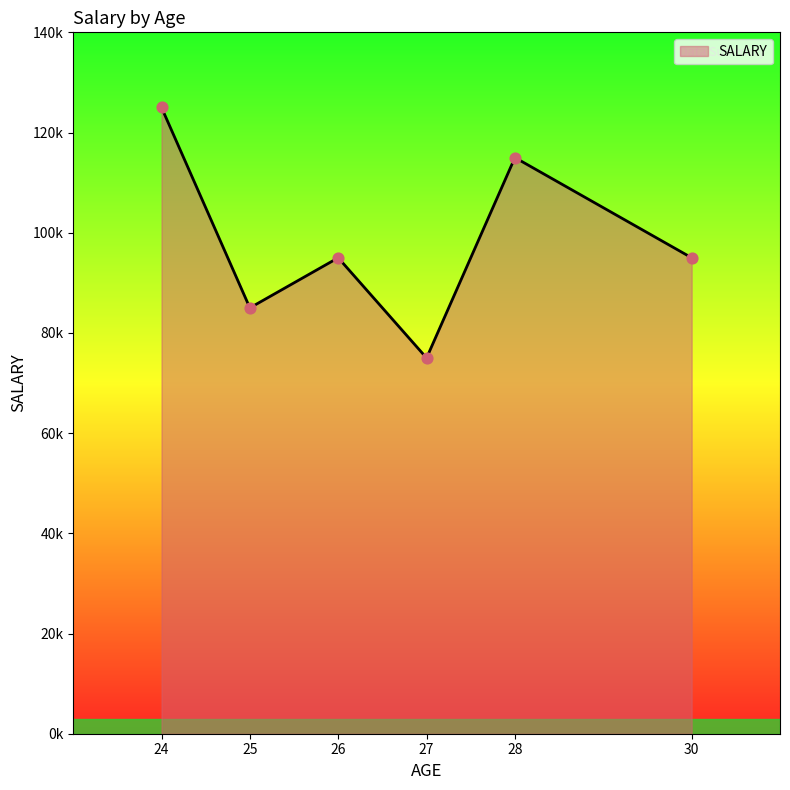

Does the chart have visible grid lines?

No